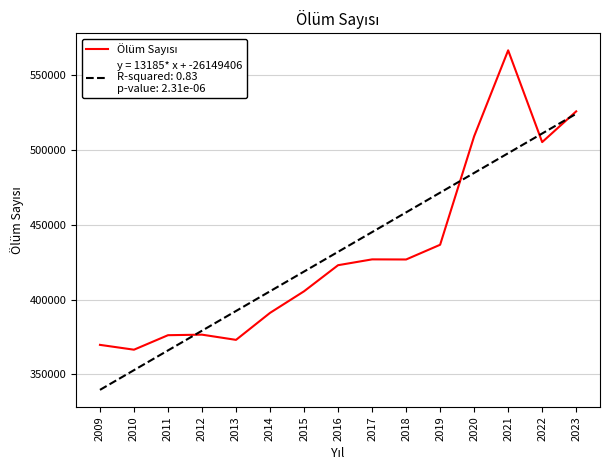

What is the spread (max minus min) of values at 2014?

14445.3